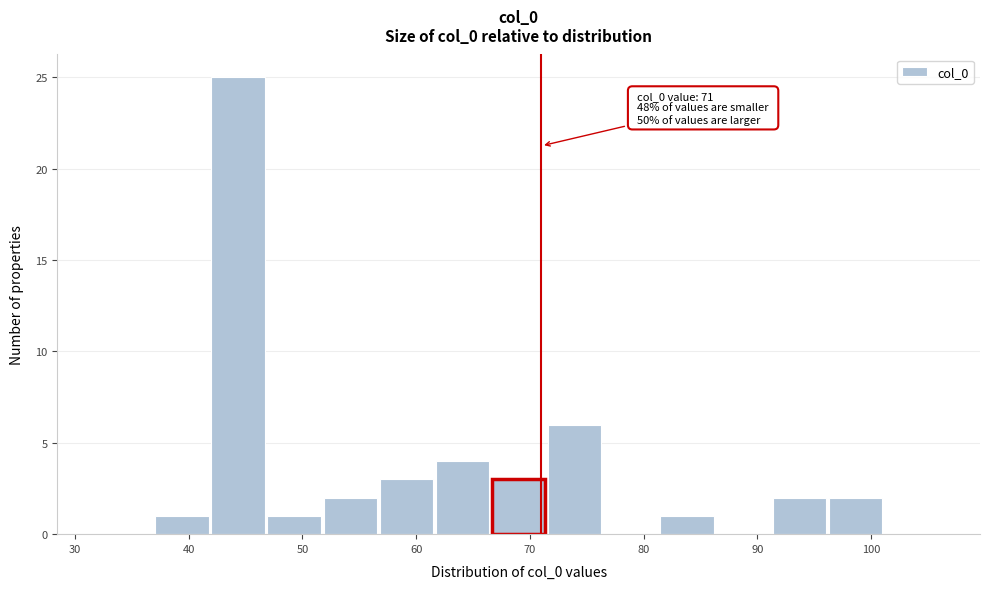

Which range on the x-axis has the tallest bar?

42 to 47